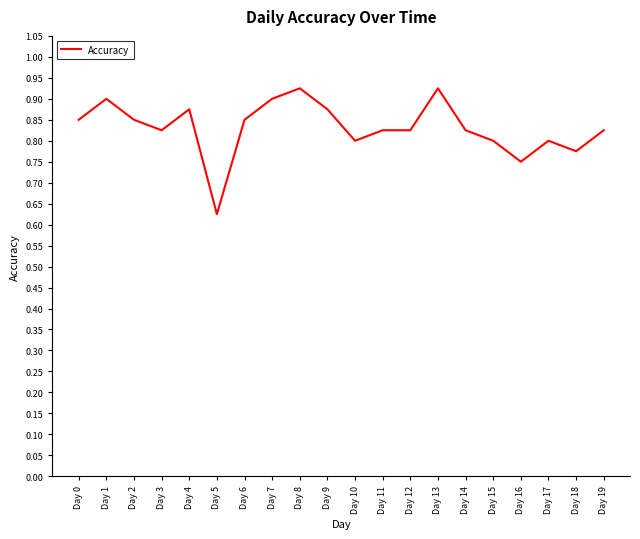

Where is the data nearest to the value 0?

Day 5